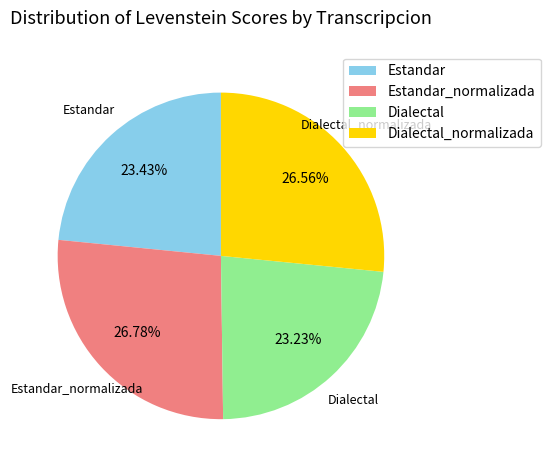

Is it true that Dialectal is 12% of the pie?

False